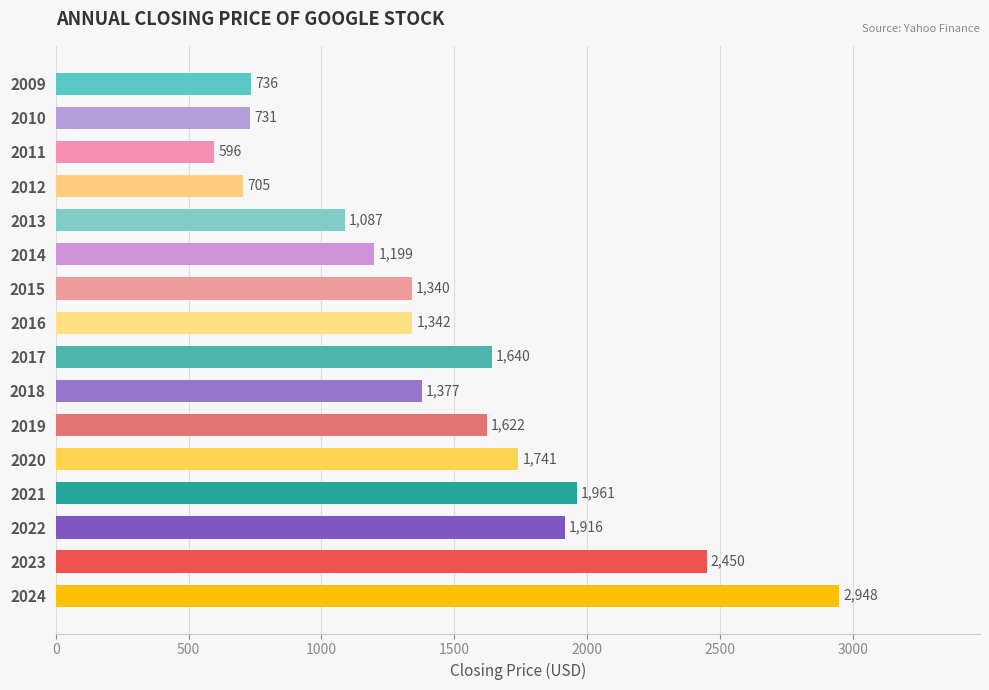

What is the difference between the maximum and minimum values?

2351.8